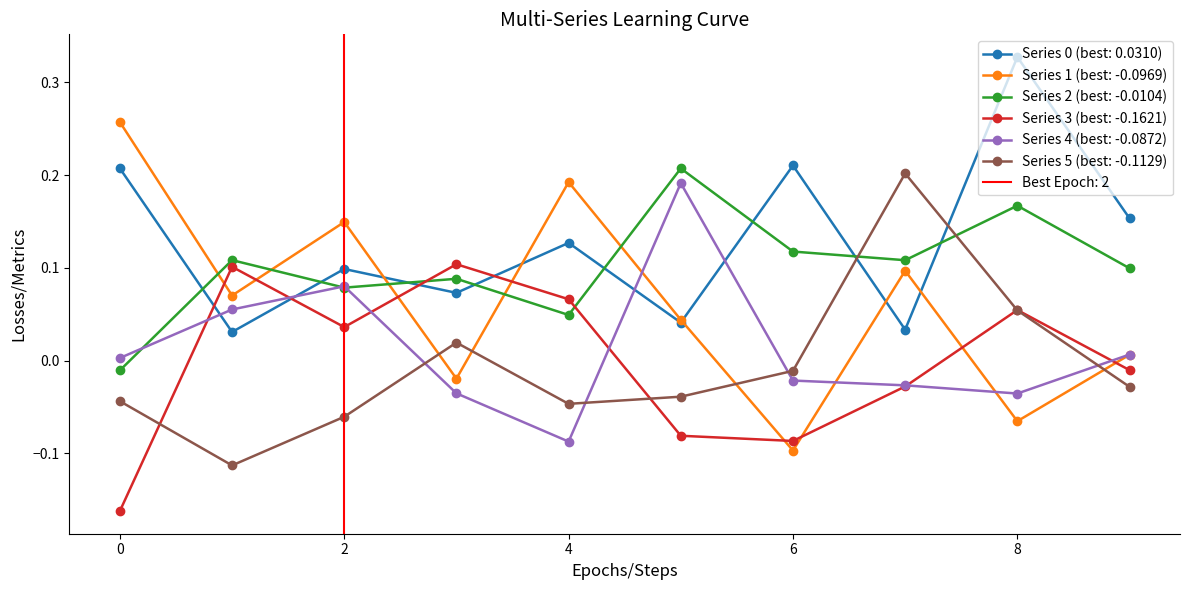

Does the chart have visible grid lines?

No